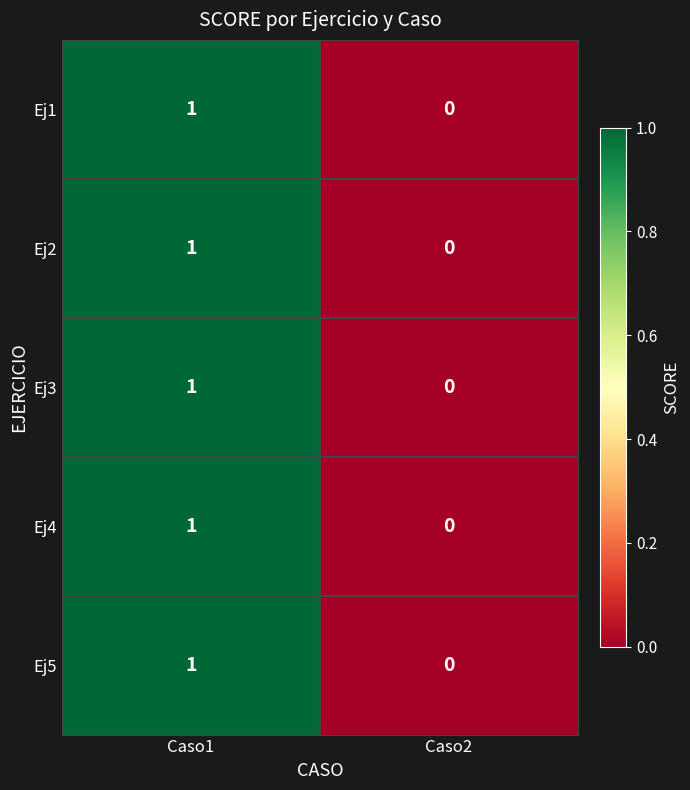

Where is Ej4 nearest to the value 0?

Caso2